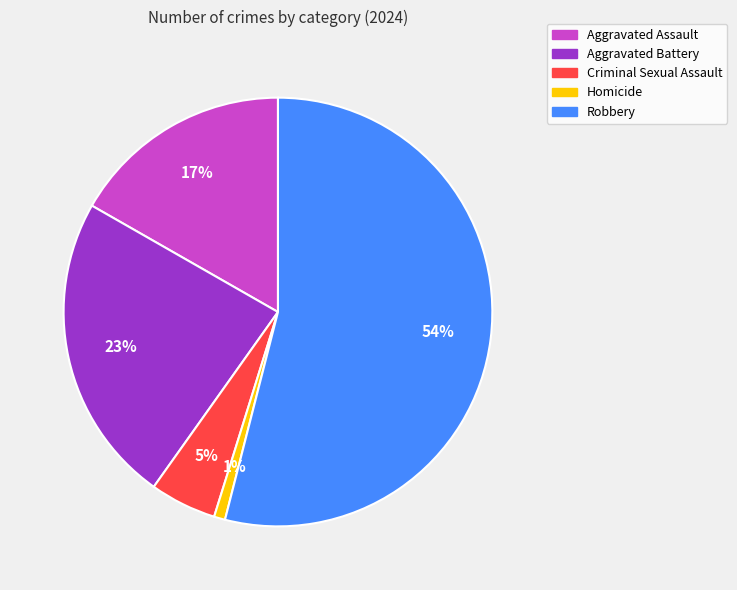

Which slice represents more than half of the pie?

Robbery